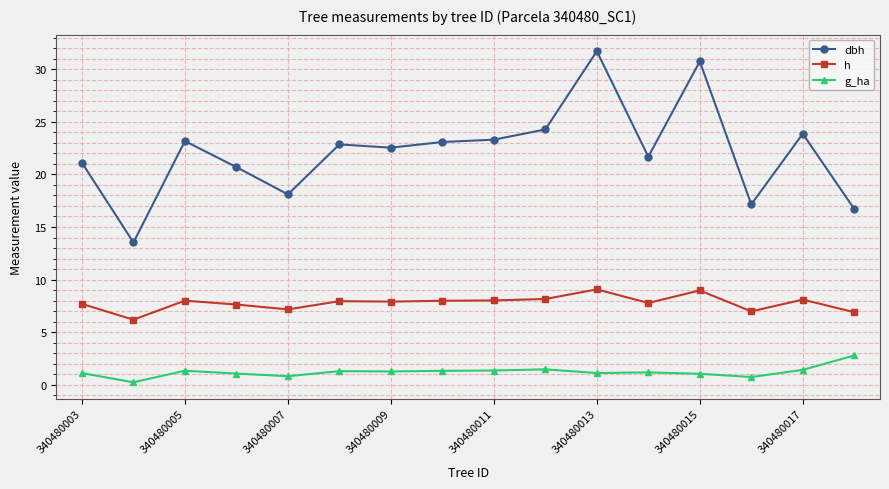

Is this an area chart (filled region under the line)?

No